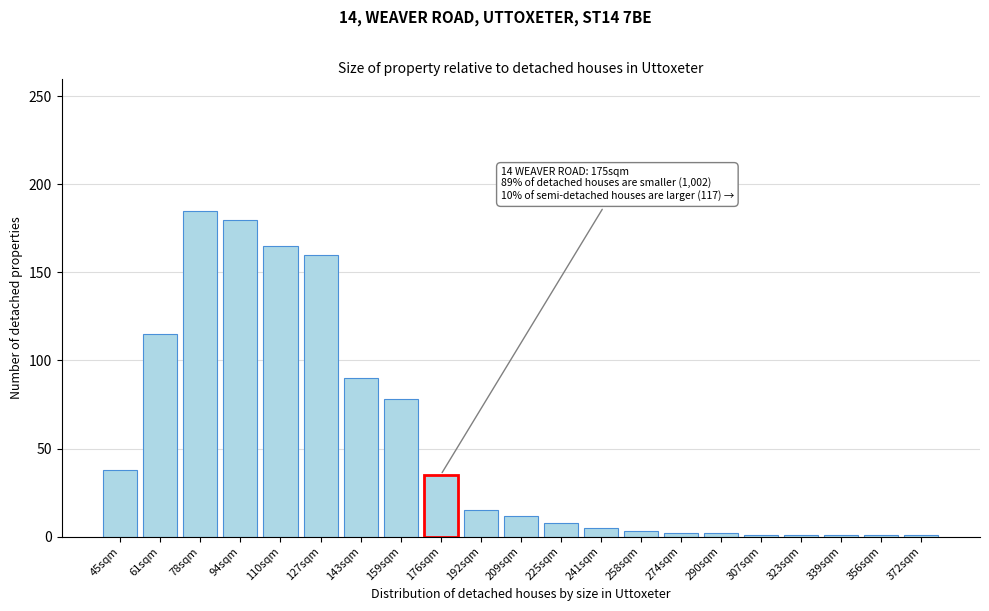

Where is the data nearest to the value 93?

143sqm